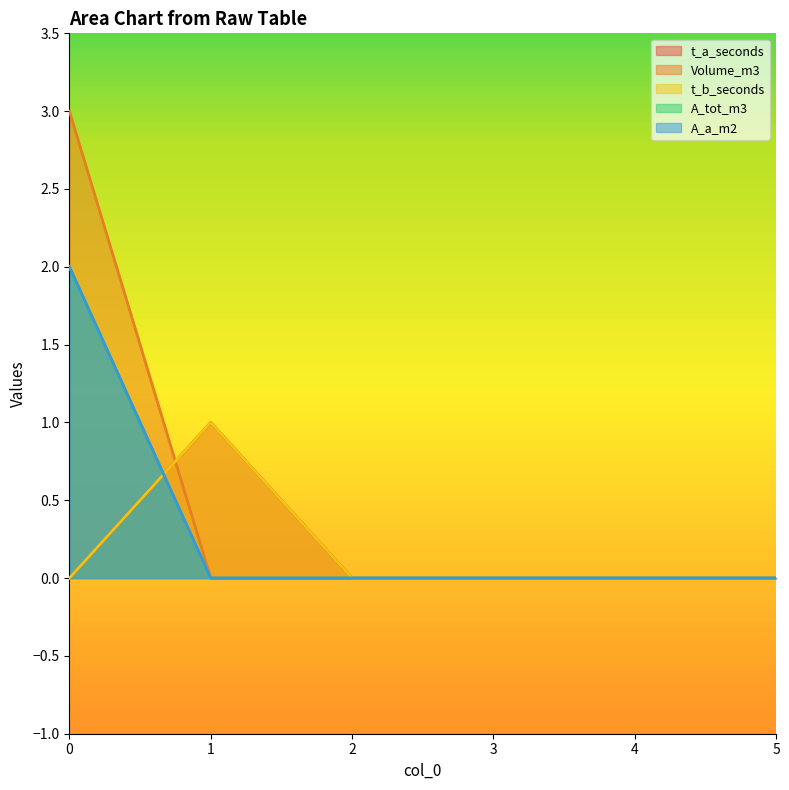

At which category does t_b_seconds reach its first local peak?

1